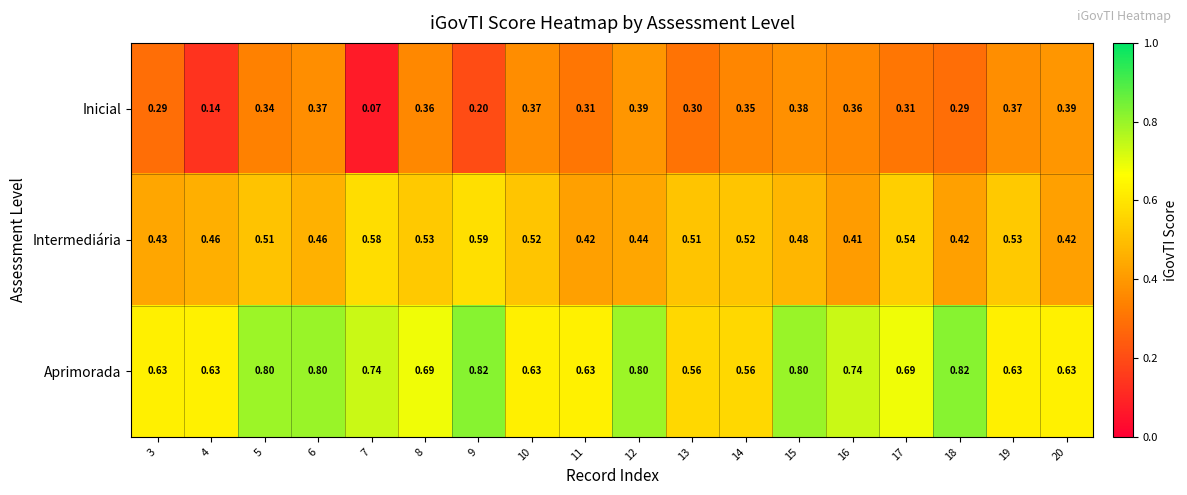

Between 15 and 18, which series saw the biggest shift?

Inicial